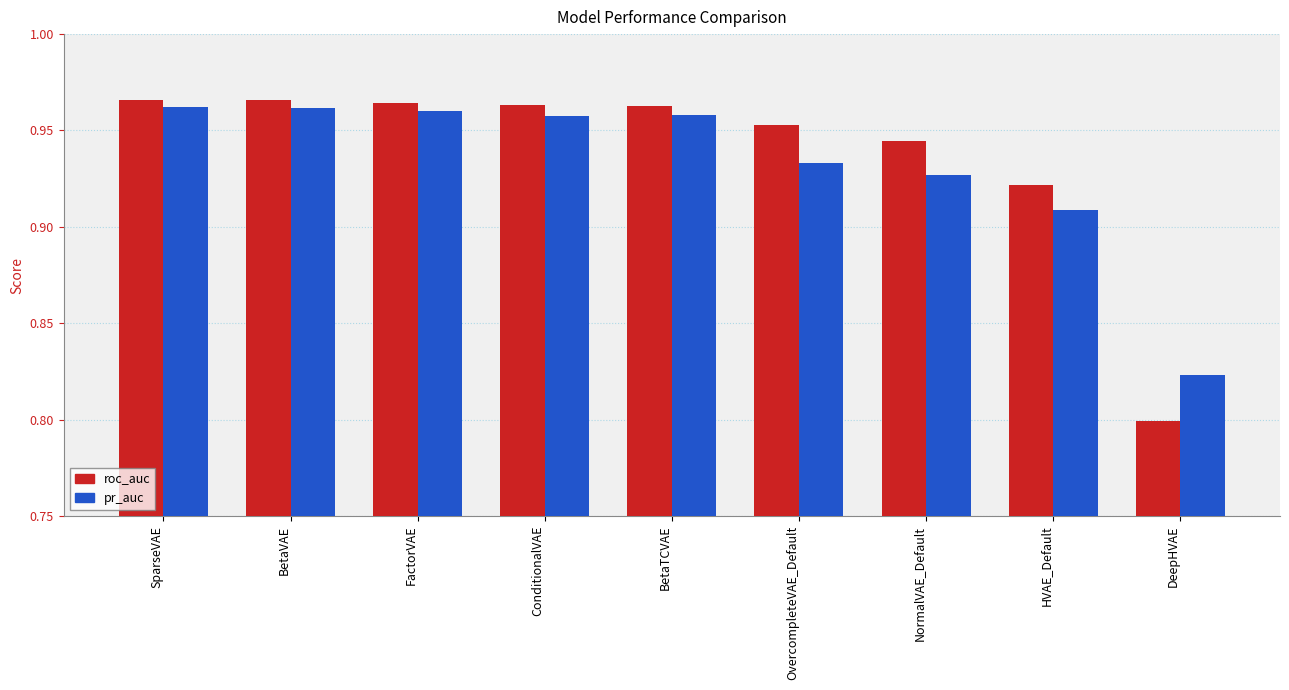

What is the label of the 1st bar from the left?

SparseVAE